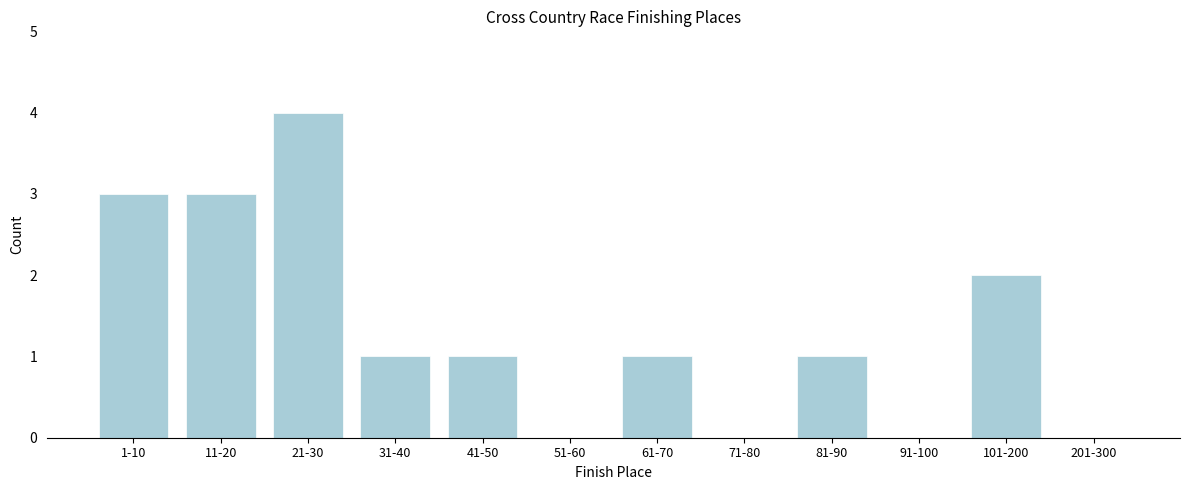

Reading right to left, what are all the values shown in this chart?

201-300=0	101-200=2	91-100=0	81-90=1	71-80=0	61-70=1	51-60=0	41-50=1	31-40=1	21-30=4	11-20=3	1-10=3